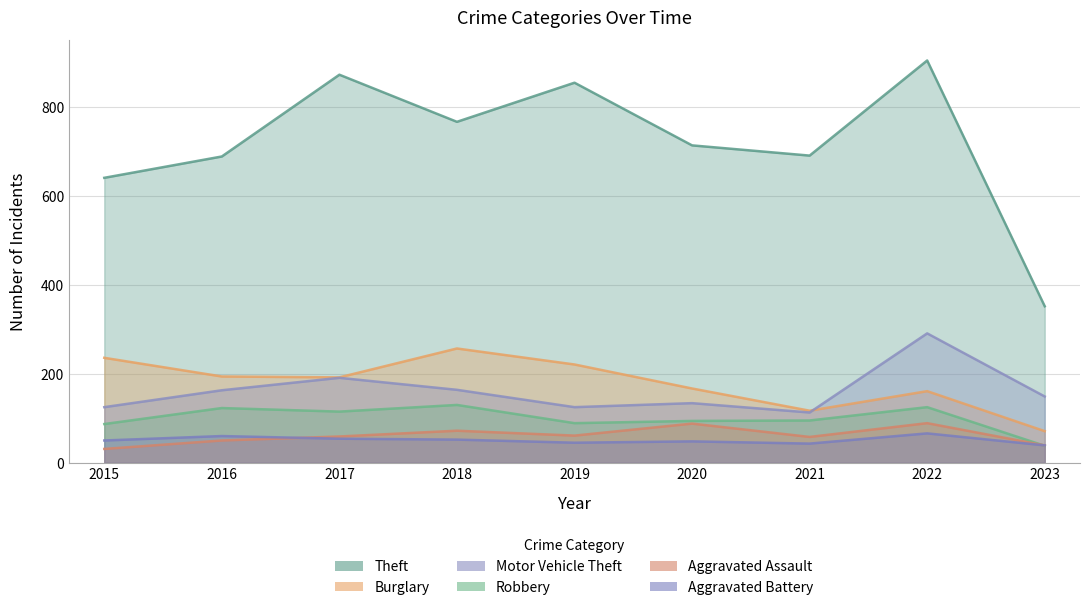

Rank the series at 2021 from highest to lowest value.

Theft, Burglary, Motor Vehicle Theft, Robbery, Aggravated Assault, Aggravated Battery